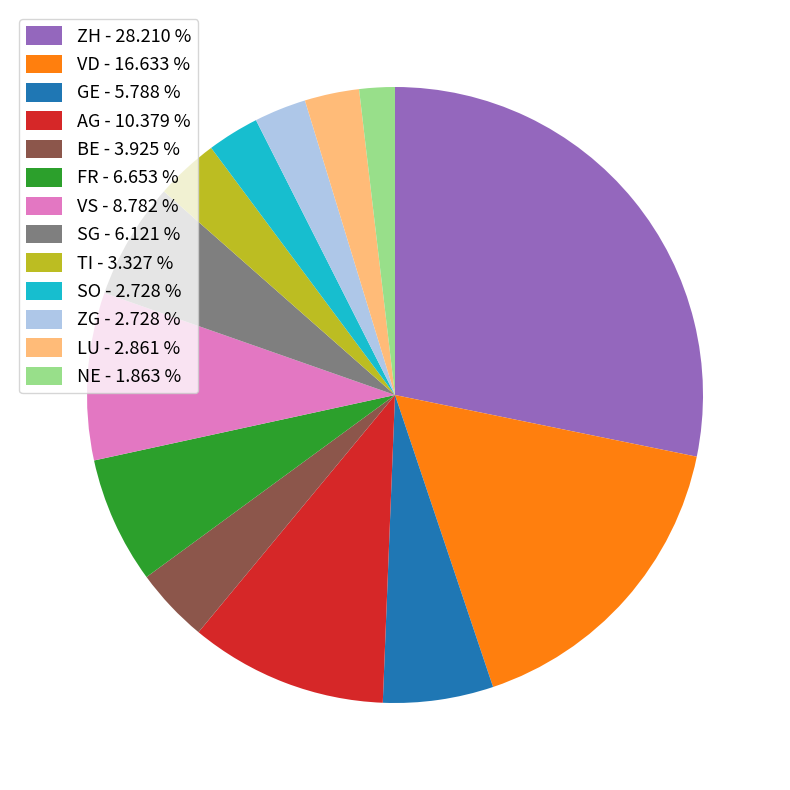

Is there a majority slice in this chart?

No